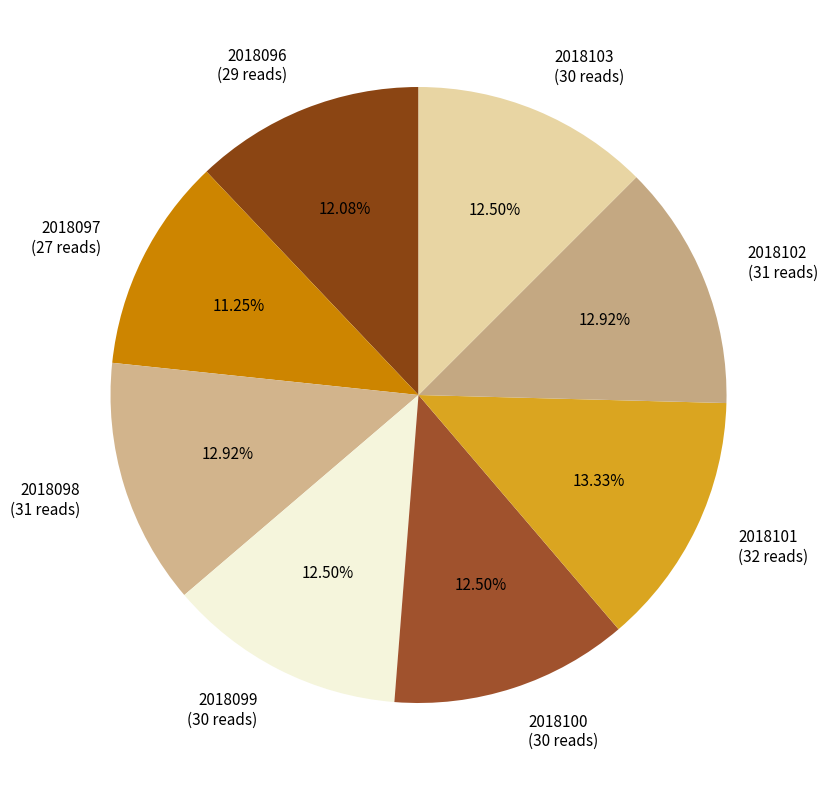

How many segments does this pie chart have?

8